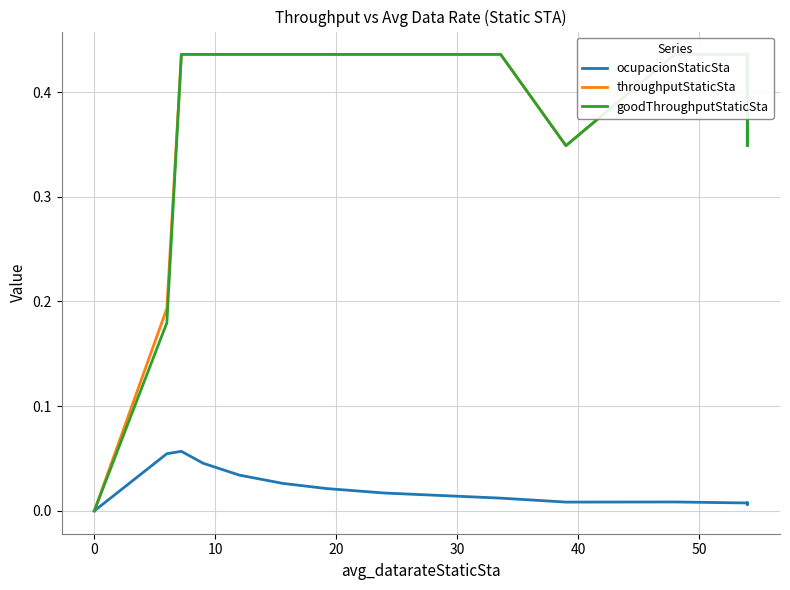

How many times do throughputStaticSta and goodThroughputStaticSta cross each other?

1